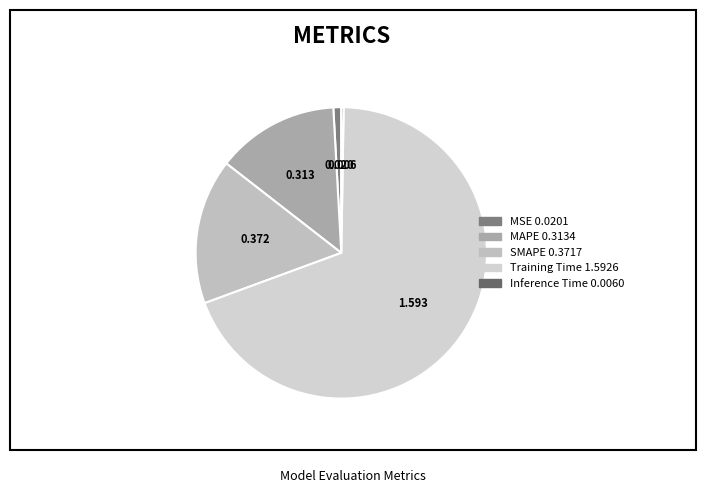

True or false: SMAPE accounts for 16% of the total.

True